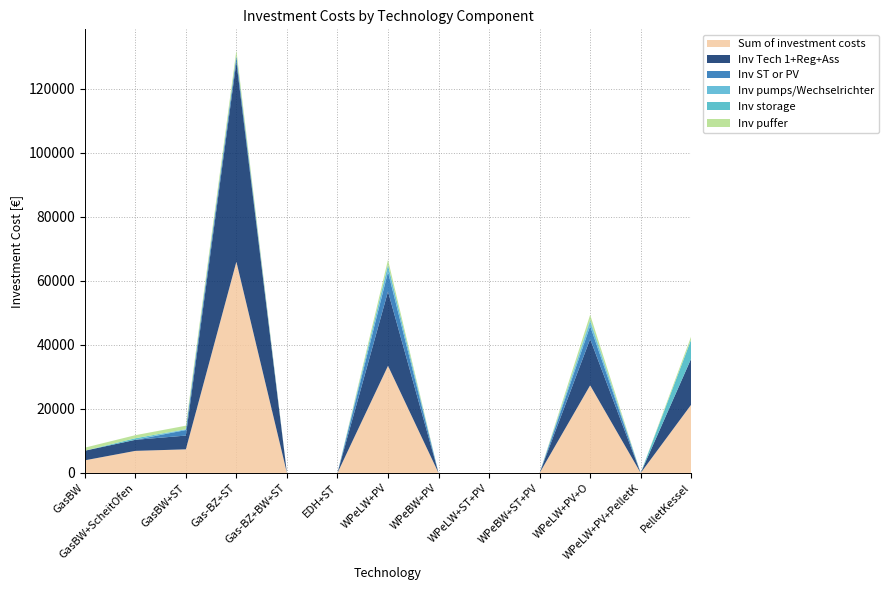

Reading left to right, list all the values displayed in this chart.

Sum of investment costs: 3950	6900	7380	65980	0	0	33470	0	0	0	27380	0	21350
Inv Tech 1+Reg+Ass: 3000	3450	4300	62400	0	0	23200	0	0	0	14450	0	14400
Inv ST or PV: 0	0	1720	1720	0	0	6120	0	0	0	4080	0	0
Inv pumps/Wechselrichter: 0	0	260	260	0	0	2200	0	0	0	1400	0	0
Inv storage: 0	500	0	0	0	0	0	0	0	0	500	0	6000
Inv puffer: 950	950	1100	1600	0	0	1600	0	0	0	1600	0	950